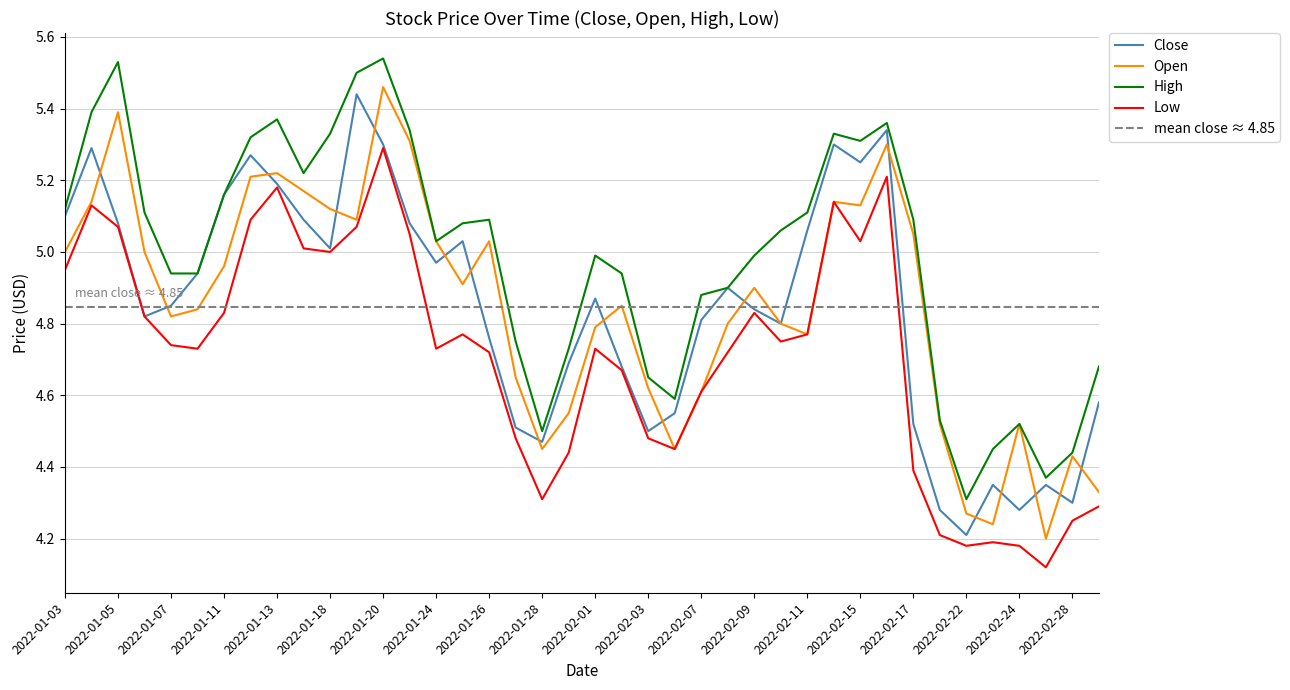

Reading left to right, what are all the values shown in this chart?

Close: 2022-01-03=5.1	2022-01-04=5.3	2022-01-05=5.1	2022-01-06=4.8	2022-01-07=4.8	2022-01-10=4.9	2022-01-11=5.2	2022-01-12=5.3	2022-01-13=5.2	2022-01-14=5.1	2022-01-18=5.0	2022-01-19=5.4	2022-01-20=5.3	2022-01-21=5.1	2022-01-24=5.0	2022-01-25=5.0	2022-01-26=4.8	2022-01-27=4.5	2022-01-28=4.5	2022-01-31=4.7	2022-02-01=4.9	2022-02-02=4.7	2022-02-03=4.5	2022-02-04=4.6	2022-02-07=4.8	2022-02-08=4.9	2022-02-09=4.8	2022-02-10=4.8	2022-02-11=5.1	2022-02-14=5.3	2022-02-15=5.2	2022-02-16=5.3	2022-02-17=4.5	2022-02-18=4.3	2022-02-22=4.2	2022-02-23=4.3	2022-02-24=4.3	2022-02-25=4.3	2022-02-28=4.3	2022-03-01=4.6
Open: 2022-01-03=5.0	2022-01-04=5.1	2022-01-05=5.4	2022-01-06=5.0	2022-01-07=4.8	2022-01-10=4.8	2022-01-11=5.0	2022-01-12=5.2	2022-01-13=5.2	2022-01-14=5.2	2022-01-18=5.1	2022-01-19=5.1	2022-01-20=5.5	2022-01-21=5.3	2022-01-24=5.0	2022-01-25=4.9	2022-01-26=5.0	2022-01-27=4.7	2022-01-28=4.4	2022-01-31=4.6	2022-02-01=4.8	2022-02-02=4.8	2022-02-03=4.6	2022-02-04=4.4	2022-02-07=4.6	2022-02-08=4.8	2022-02-09=4.9	2022-02-10=4.8	2022-02-11=4.8	2022-02-14=5.1	2022-02-15=5.1	2022-02-16=5.3	2022-02-17=5.1	2022-02-18=4.5	2022-02-22=4.3	2022-02-23=4.2	2022-02-24=4.5	2022-02-25=4.2	2022-02-28=4.4	2022-03-01=4.3
High: 2022-01-03=5.1	2022-01-04=5.4	2022-01-05=5.5	2022-01-06=5.1	2022-01-07=4.9	2022-01-10=4.9	2022-01-11=5.2	2022-01-12=5.3	2022-01-13=5.4	2022-01-14=5.2	2022-01-18=5.3	2022-01-19=5.5	2022-01-20=5.5	2022-01-21=5.3	2022-01-24=5.0	2022-01-25=5.1	2022-01-26=5.1	2022-01-27=4.8	2022-01-28=4.5	2022-01-31=4.7	2022-02-01=5.0	2022-02-02=4.9	2022-02-03=4.7	2022-02-04=4.6	2022-02-07=4.9	2022-02-08=4.9	2022-02-09=5.0	2022-02-10=5.1	2022-02-11=5.1	2022-02-14=5.3	2022-02-15=5.3	2022-02-16=5.4	2022-02-17=5.1	2022-02-18=4.5	2022-02-22=4.3	2022-02-23=4.4	2022-02-24=4.5	2022-02-25=4.4	2022-02-28=4.4	2022-03-01=4.7
Low: 2022-01-03=4.9	2022-01-04=5.1	2022-01-05=5.1	2022-01-06=4.8	2022-01-07=4.7	2022-01-10=4.7	2022-01-11=4.8	2022-01-12=5.1	2022-01-13=5.2	2022-01-14=5.0	2022-01-18=5.0	2022-01-19=5.1	2022-01-20=5.3	2022-01-21=5.1	2022-01-24=4.7	2022-01-25=4.8	2022-01-26=4.7	2022-01-27=4.5	2022-01-28=4.3	2022-01-31=4.4	2022-02-01=4.7	2022-02-02=4.7	2022-02-03=4.5	2022-02-04=4.4	2022-02-07=4.6	2022-02-08=4.7	2022-02-09=4.8	2022-02-10=4.8	2022-02-11=4.8	2022-02-14=5.1	2022-02-15=5.0	2022-02-16=5.2	2022-02-17=4.4	2022-02-18=4.2	2022-02-22=4.2	2022-02-23=4.2	2022-02-24=4.2	2022-02-25=4.1	2022-02-28=4.2	2022-03-01=4.3